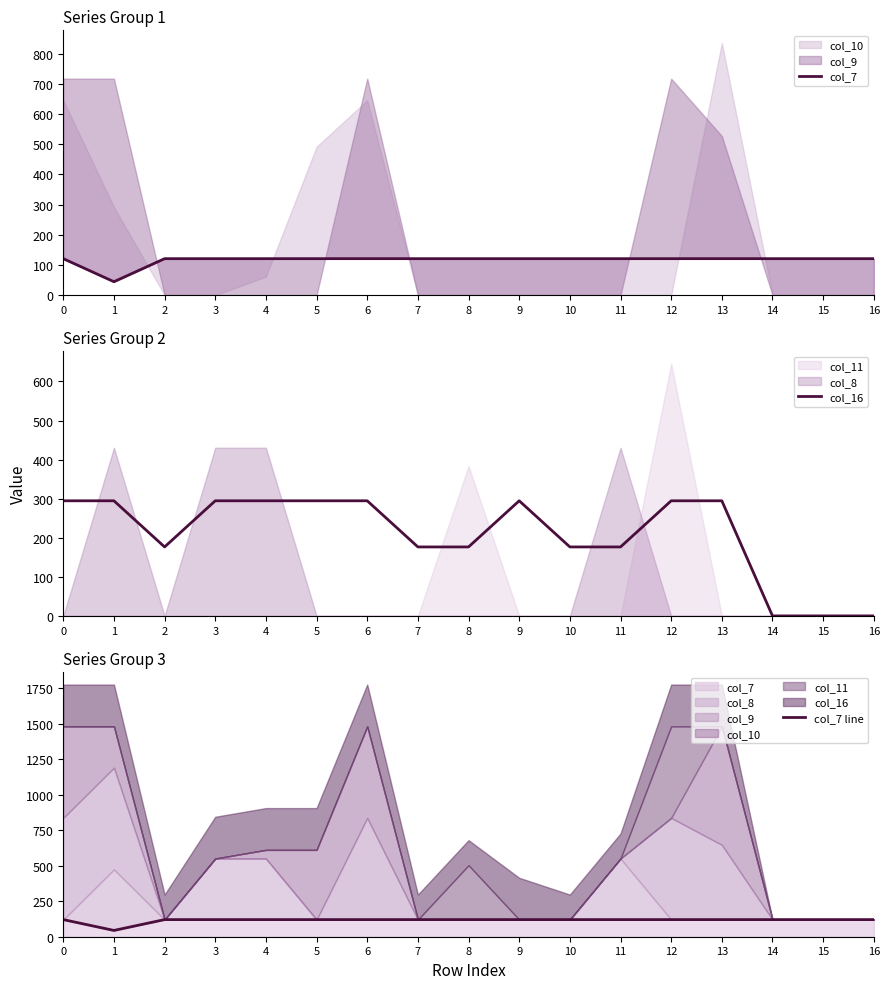

What is the lowest value of the col_7 line series?

44.3